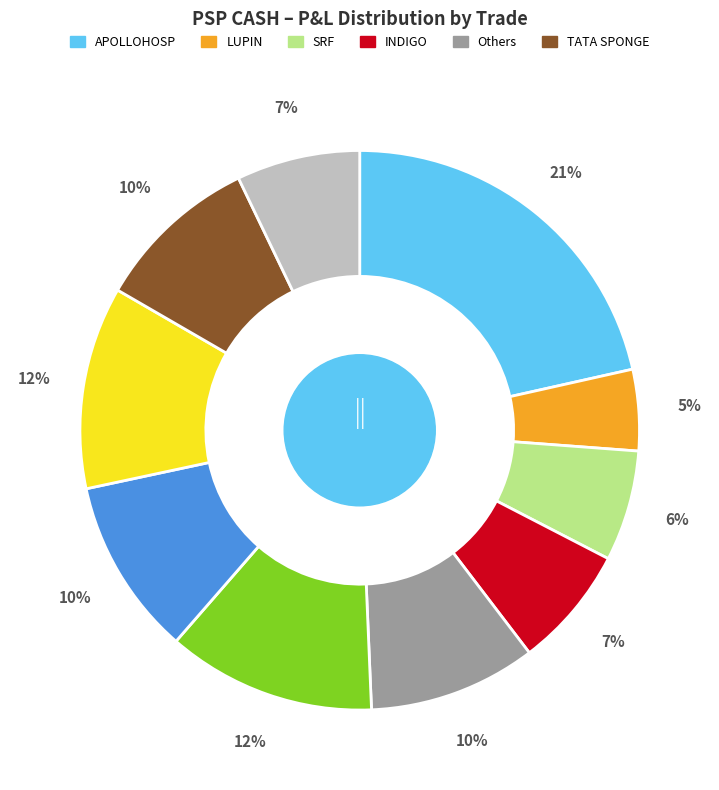

How many segments does this pie chart have?

10